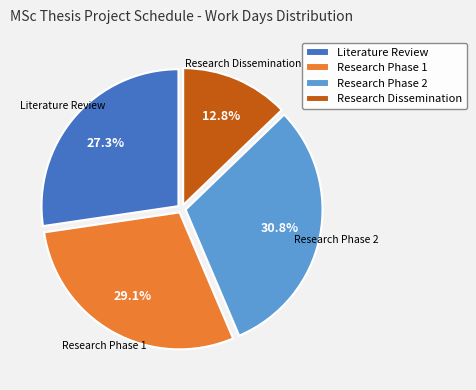

Rank the categories by value from lowest to highest.

Research Dissemination, Literature Review, Research Phase 1, Research Phase 2